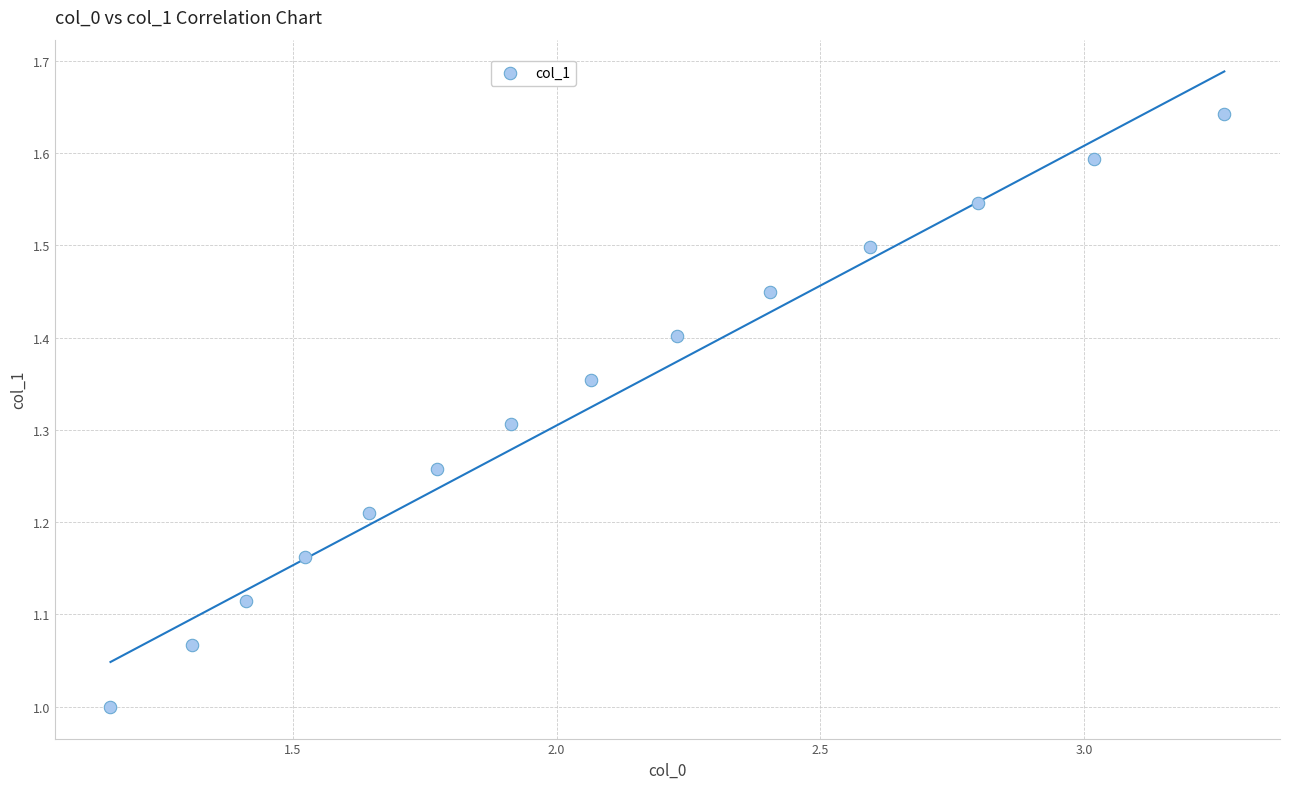

What is the range of Y values (max minus min)?

0.6